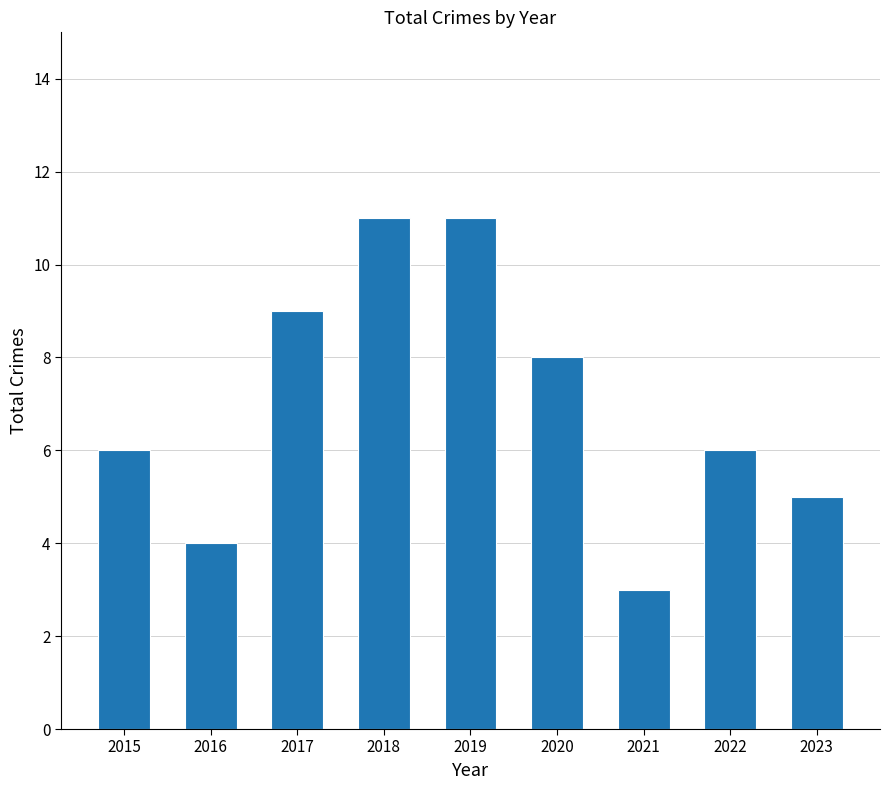

Reading left to right, transcribe all the data shown in this chart.

2015=6	2016=4	2017=9	2018=11	2019=11	2020=8	2021=3	2022=6	2023=5